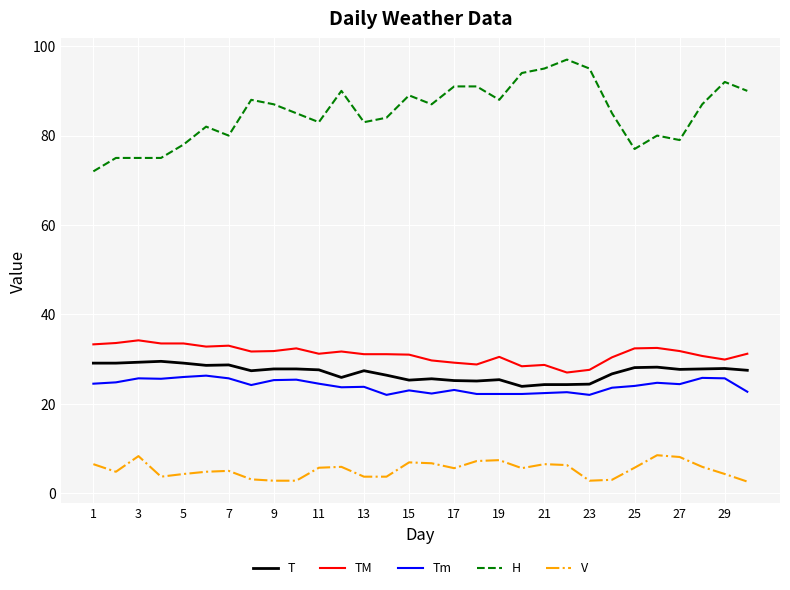

What is the minimum value for V?

2.6